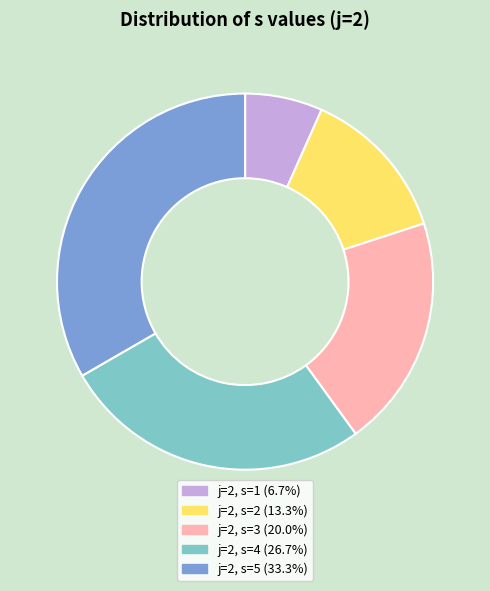

Does any single category account for the majority?

No